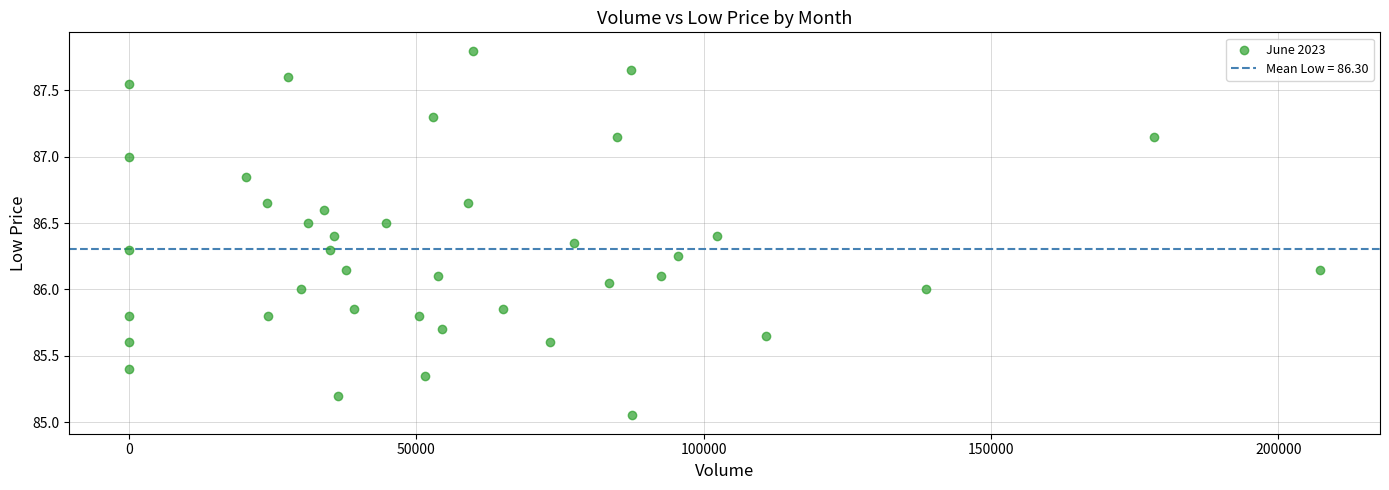

What is the range of X values (max minus min)?

207304.0